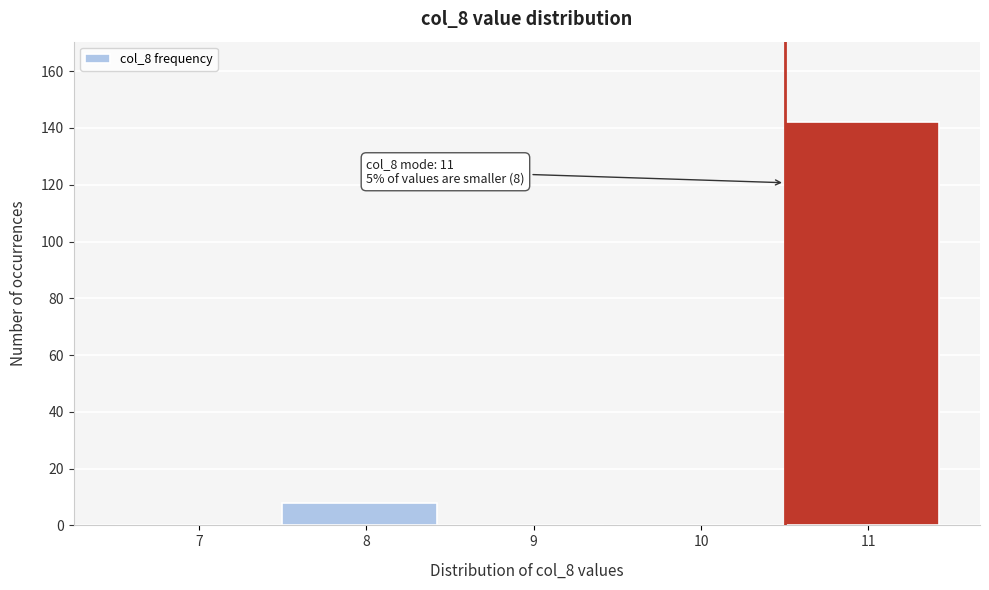

Reading left to right, list all the values displayed in this chart.

7=0	8=8	9=0	10=0	11=142